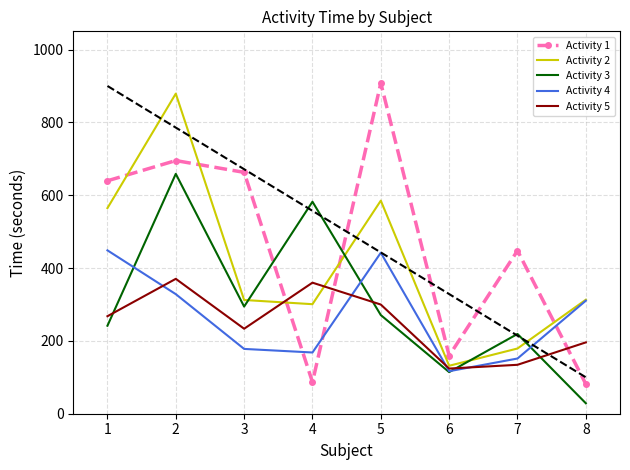

What is the difference between the maximum and minimum values in the Activity 3 series?

629.9